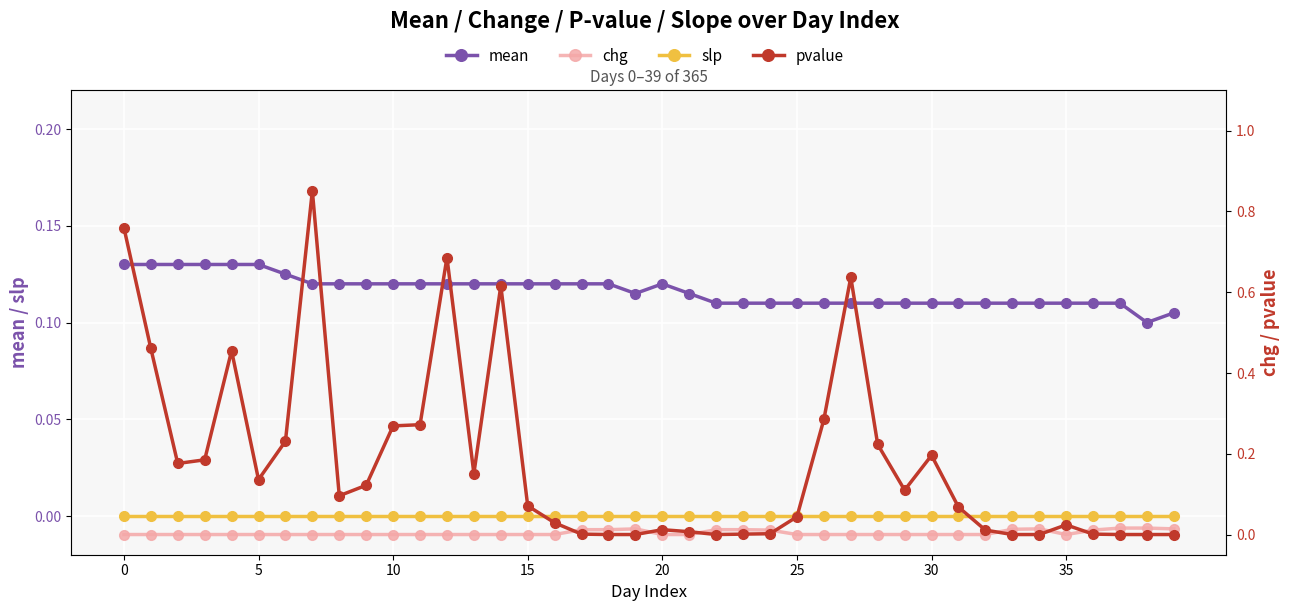

At which label is pvalue closest to 0?

18